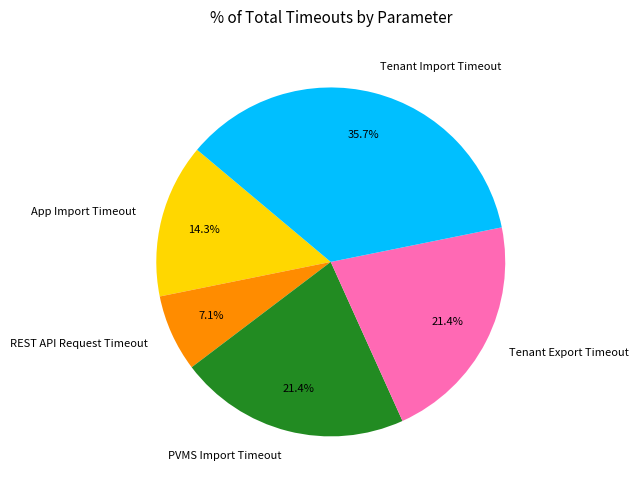

What percentage is the App Import Timeout slice, to the nearest percent?

14%